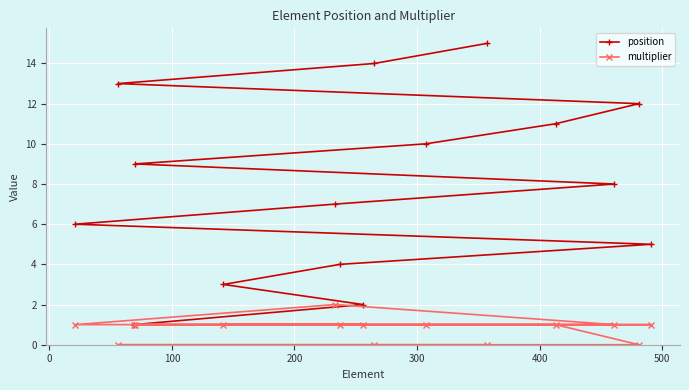

What are all the series names shown in the legend?

position, multiplier